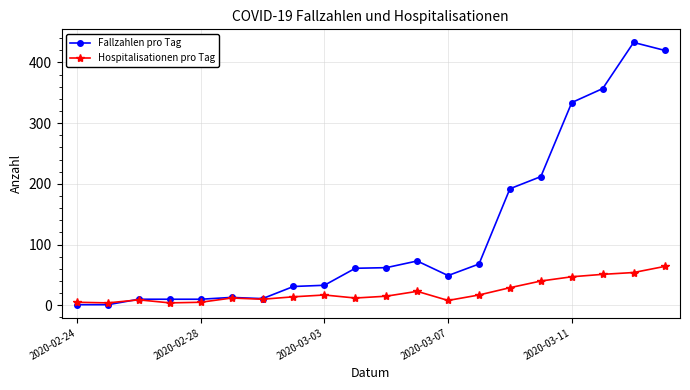

What is the maximum value shown in the chart?

433